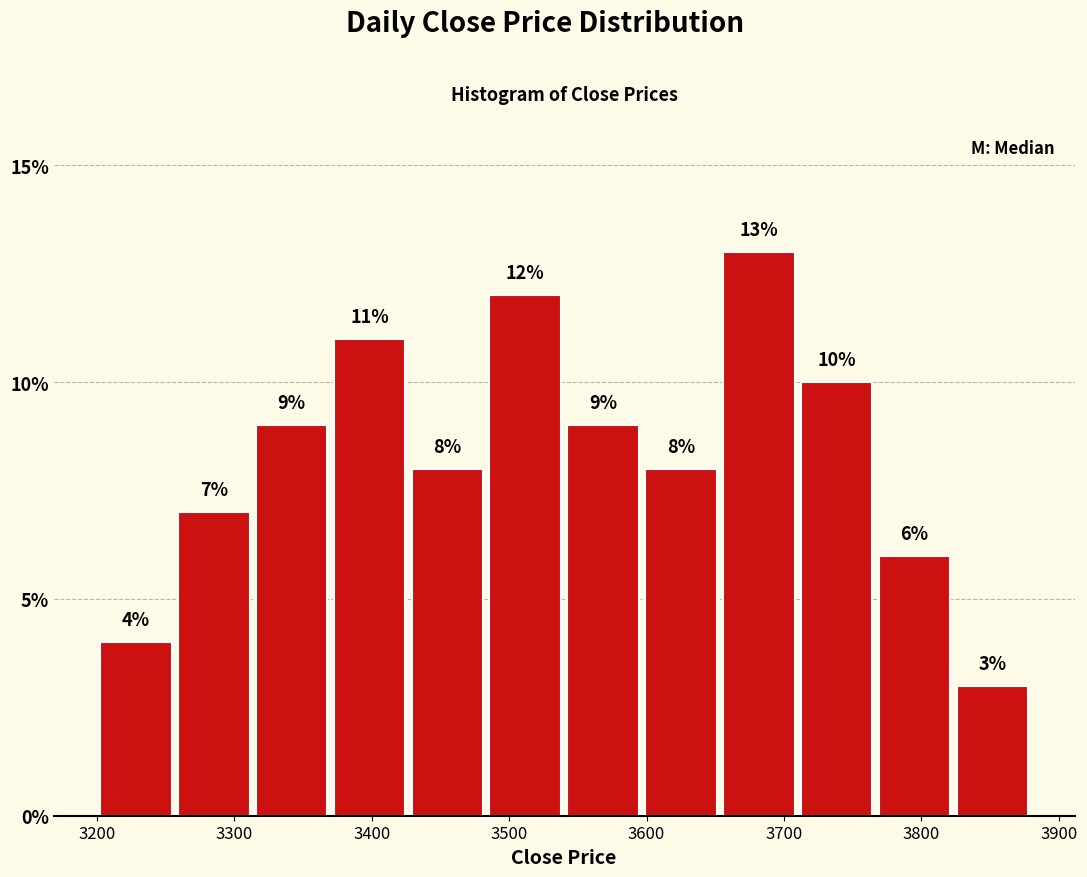

How tall is the bar that spans 3600 to 3650 on the x-axis? The bar edges are not printed on the chart, so give them approximately, as read against the axis.

8